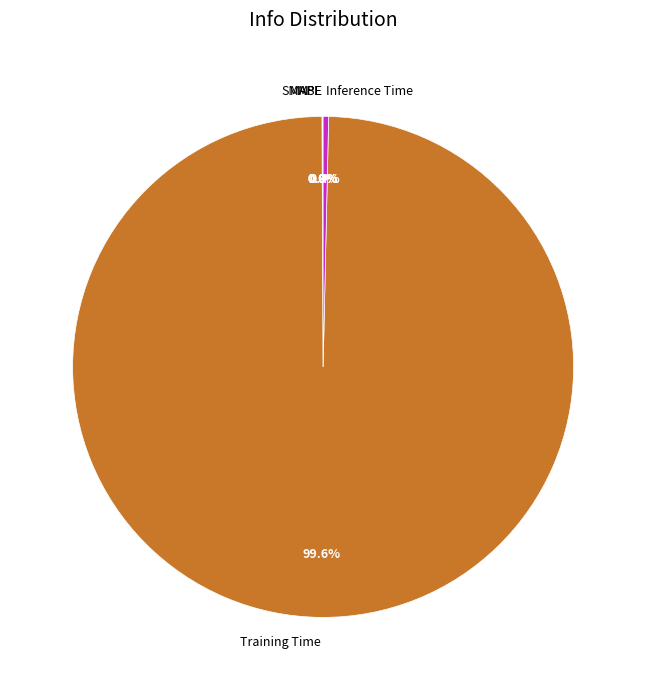

What is the largest slice in the pie chart?

Training Time